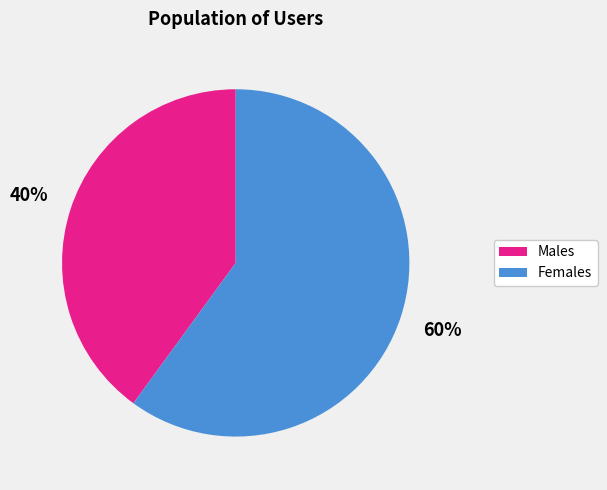

Rank the categories by value from lowest to highest.

Males, Females